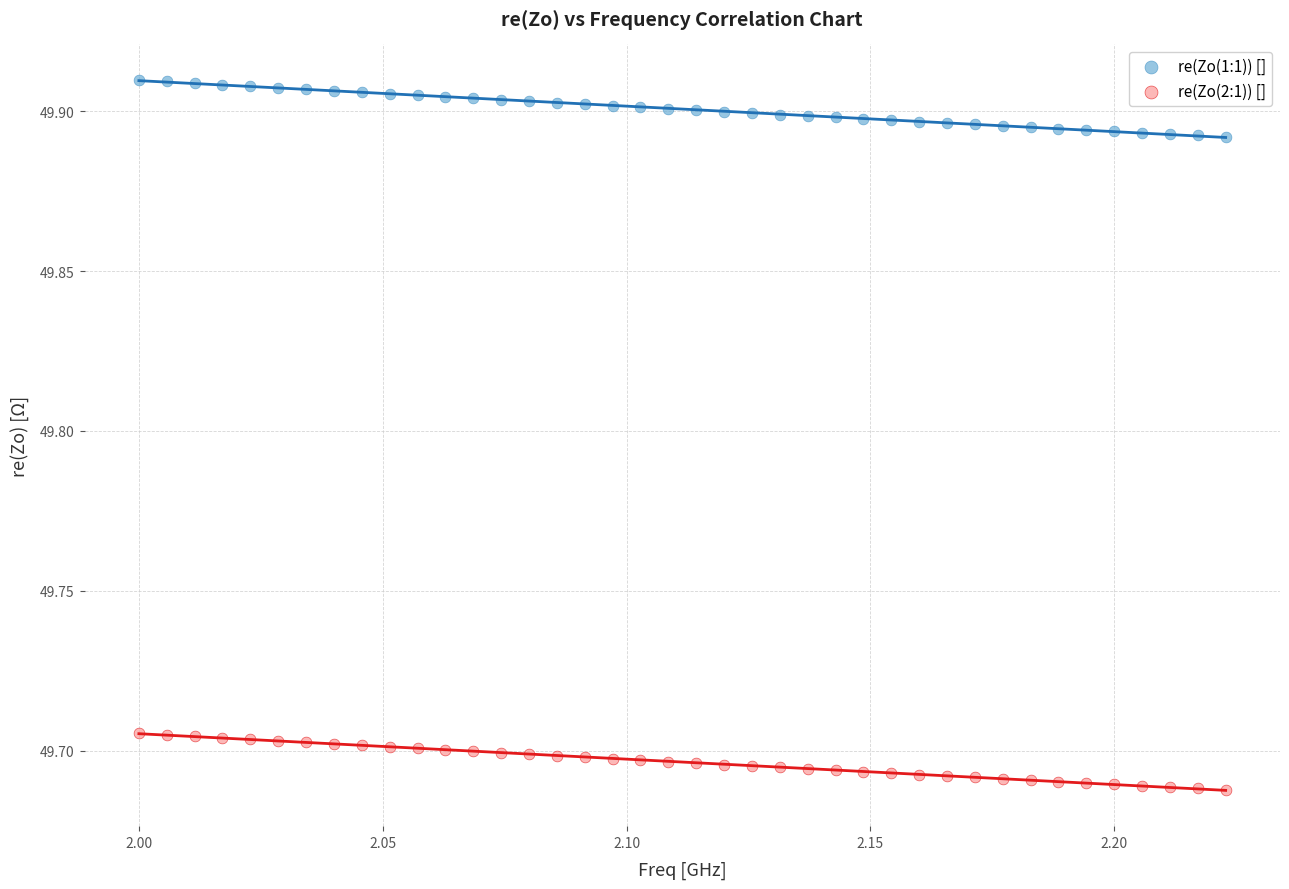

Which series reaches the maximum Y coordinate?

re(Zo(1:1)) []